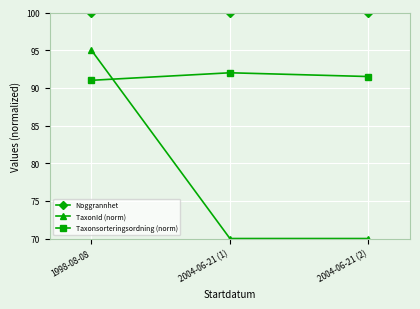

The Noggrannhet series shows 162.3 at 2004-06-21 (1). True or false?

False